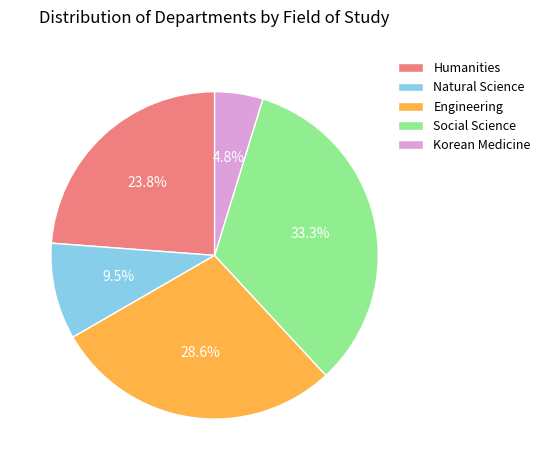

True or false: Korean Medicine accounts for 17% of the total.

False